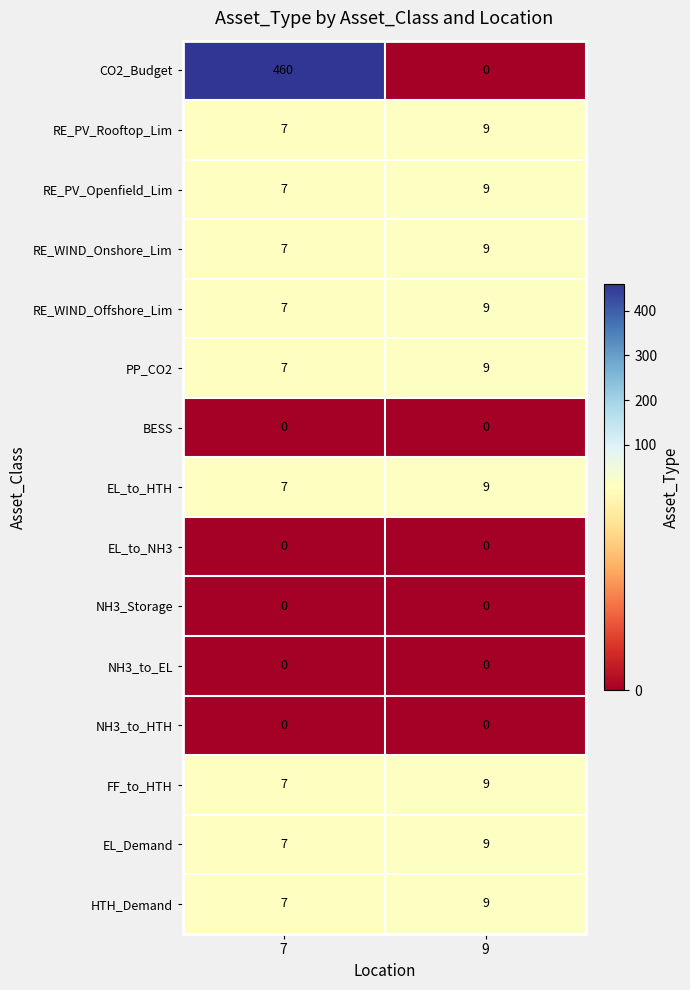

Which series changed the most between 7 and 9?

CO2_Budget